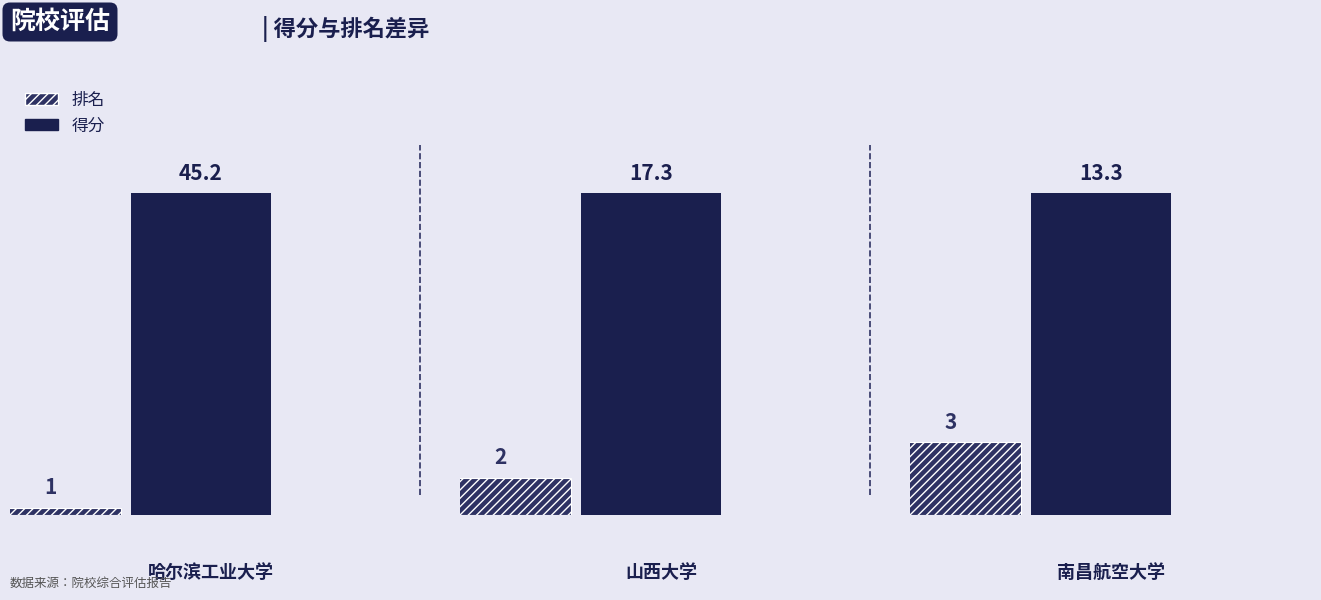

Which series has the widest spread of values?

得分